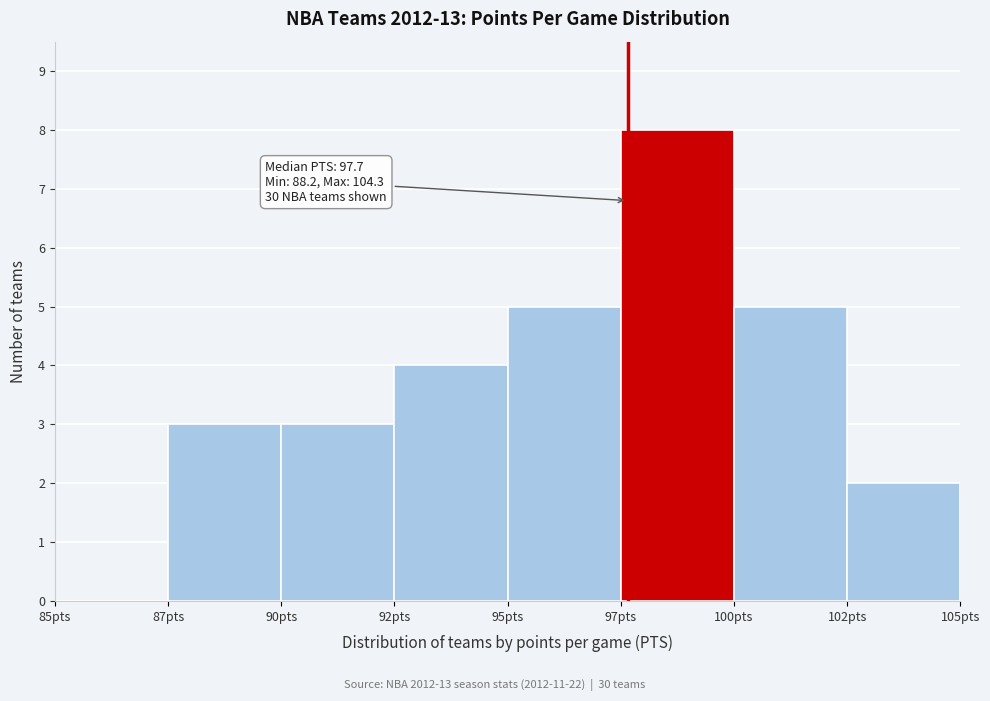

Reading left to right, what are all the values shown in this chart?

85pts=0	87pts=3	90pts=3	92pts=4	95pts=5	97pts=8	100pts=5	102pts=2